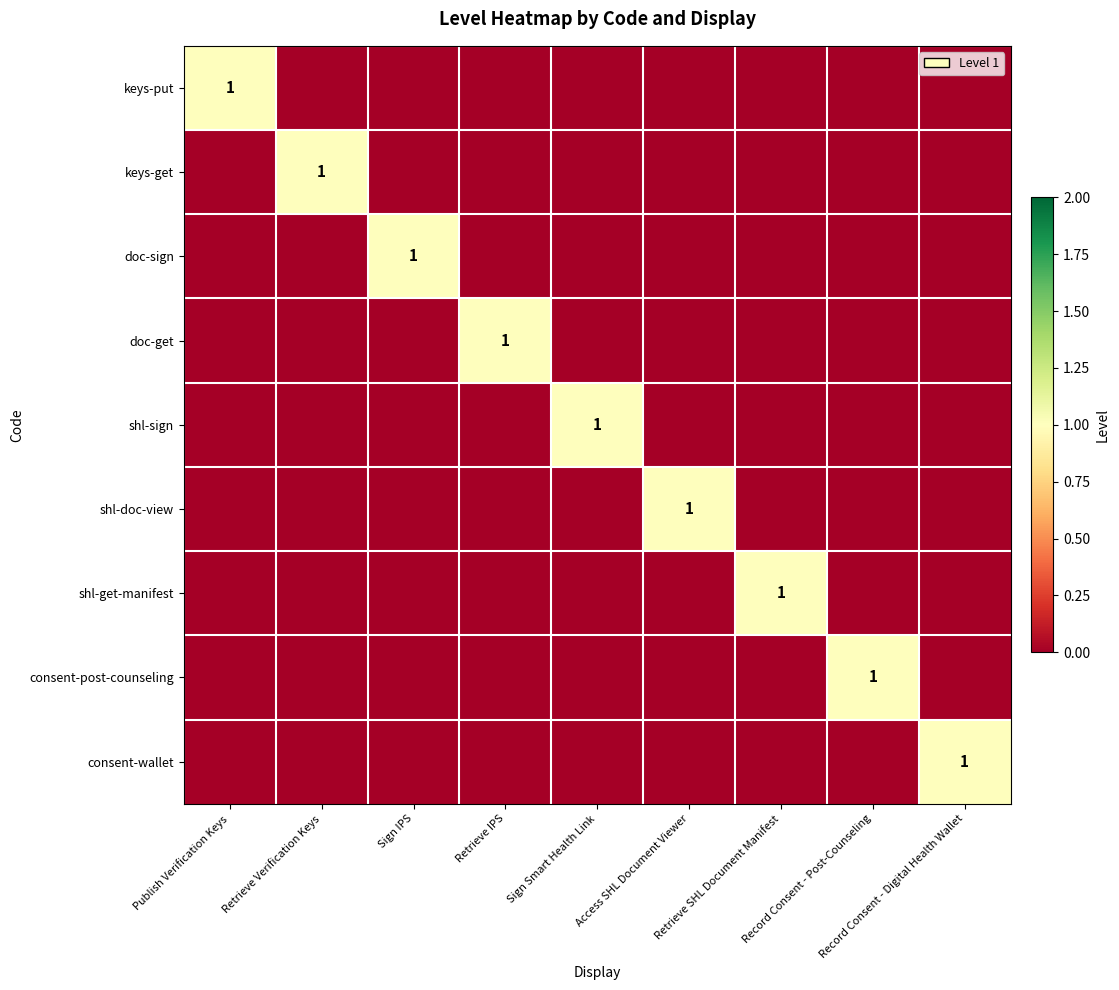

Is it true that keys-put equals 1 at Record Consent - Digital Health Wallet?

False